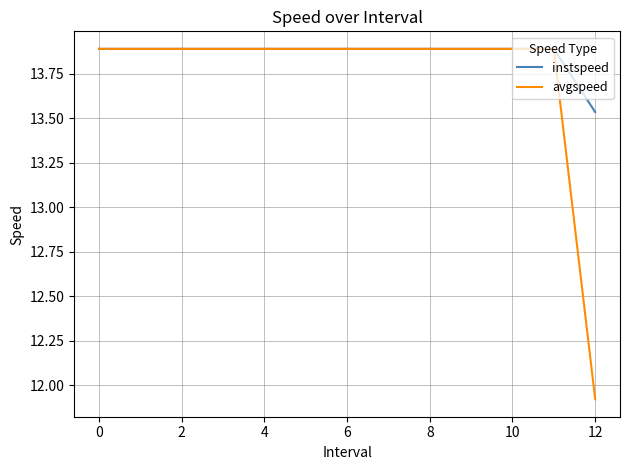

Which series has the largest total across all categories?

instspeed